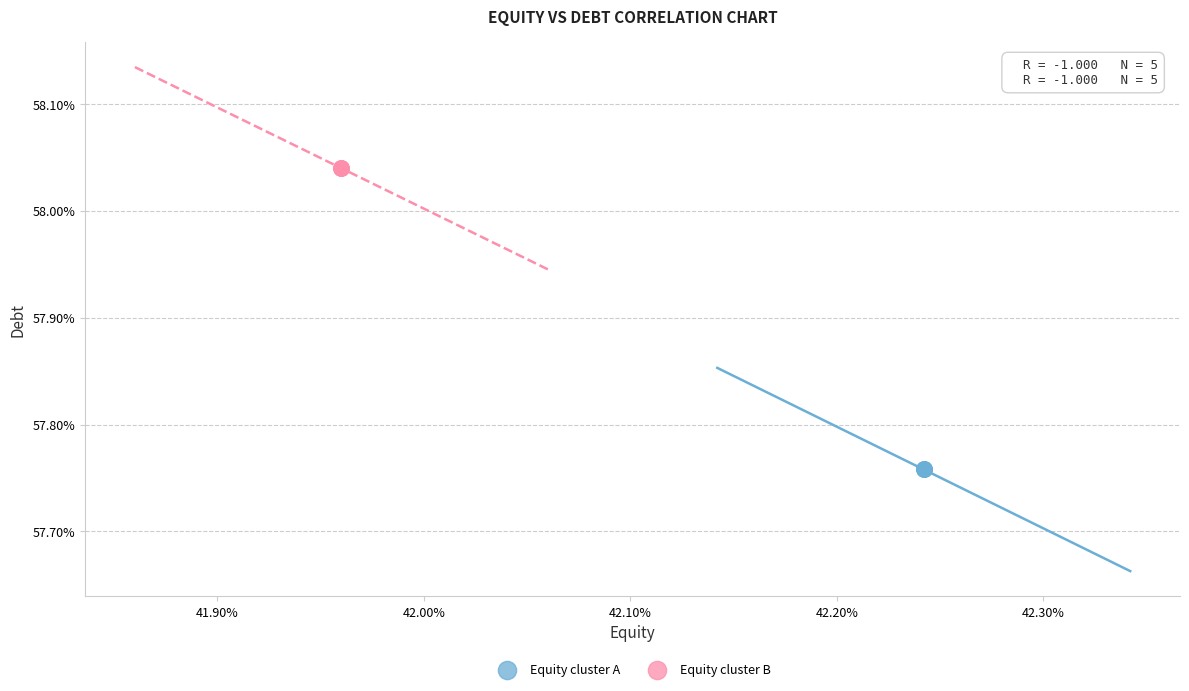

Which series reaches the minimum Y coordinate?

Equity cluster A